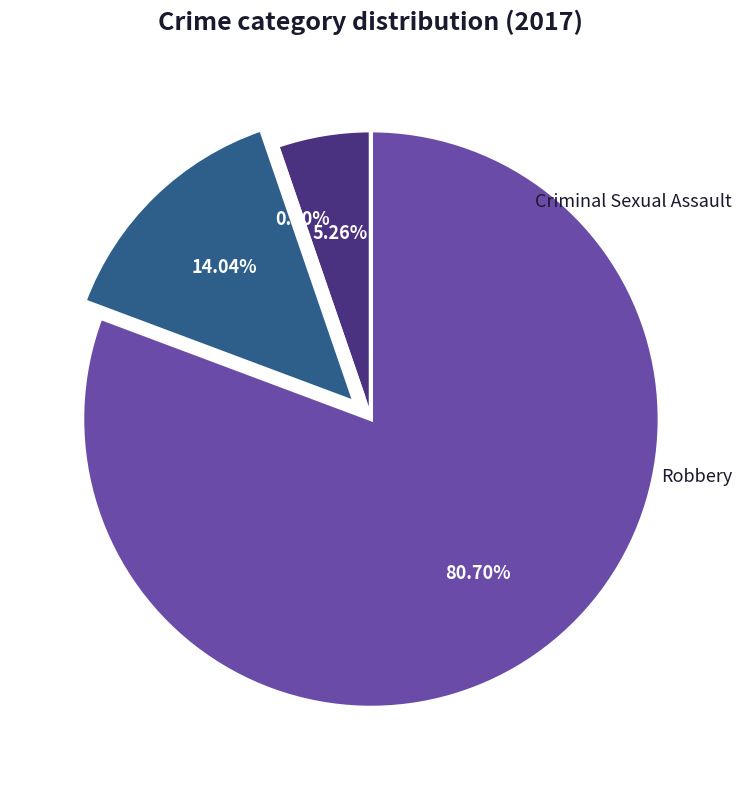

What percentage is the Theft slice, to the nearest percent?

81%